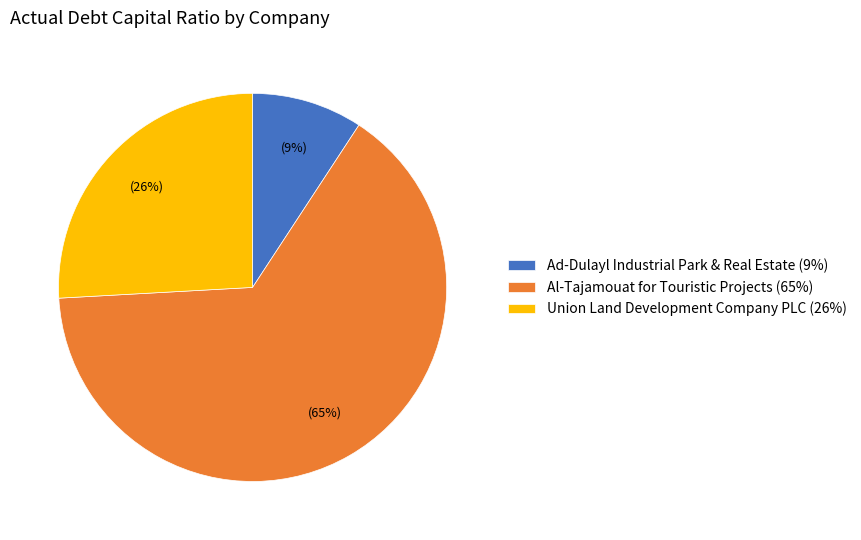

To the nearest percent, what portion does Al-Tajamouat for Touristic Projects represent?

65%